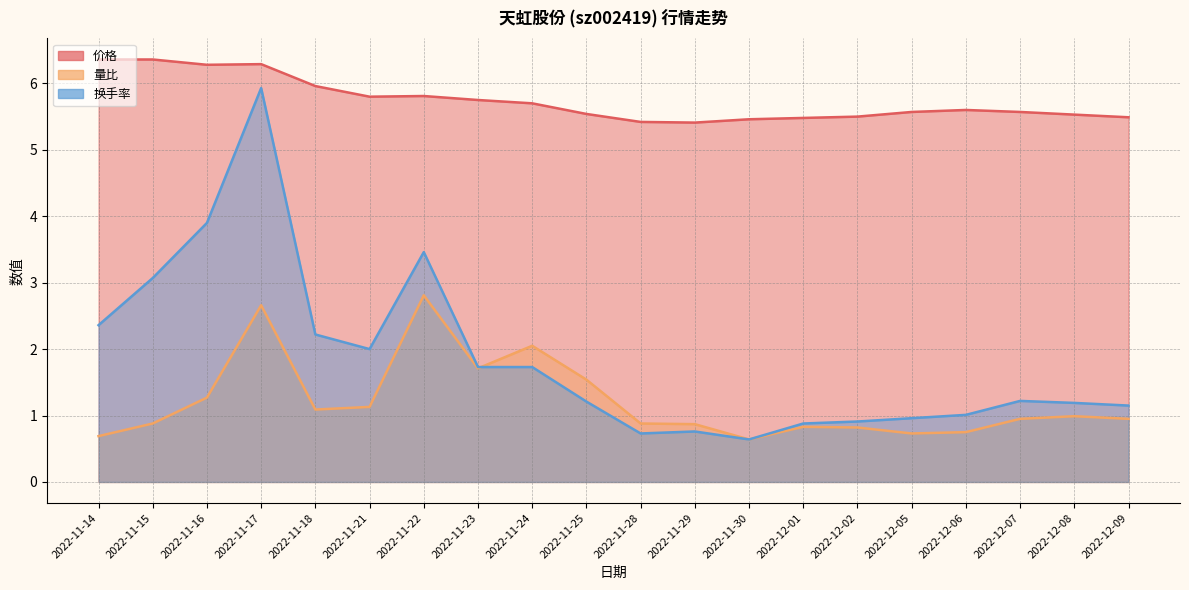

At 2022-12-02, list the series in order from smallest to largest.

量比, 换手率, 价格